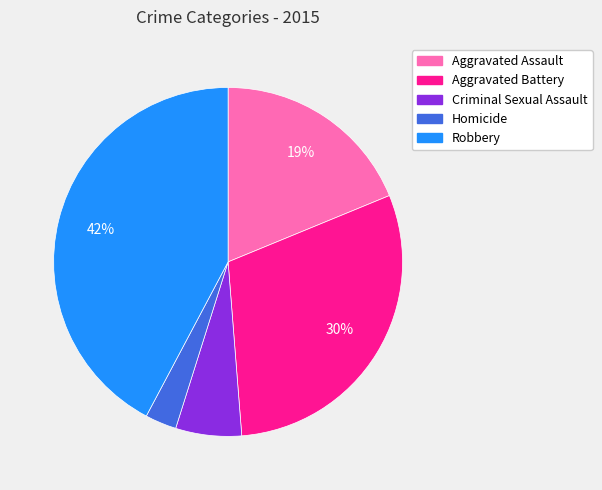

Does Criminal Sexual Assault account for over 50% of the chart?

No